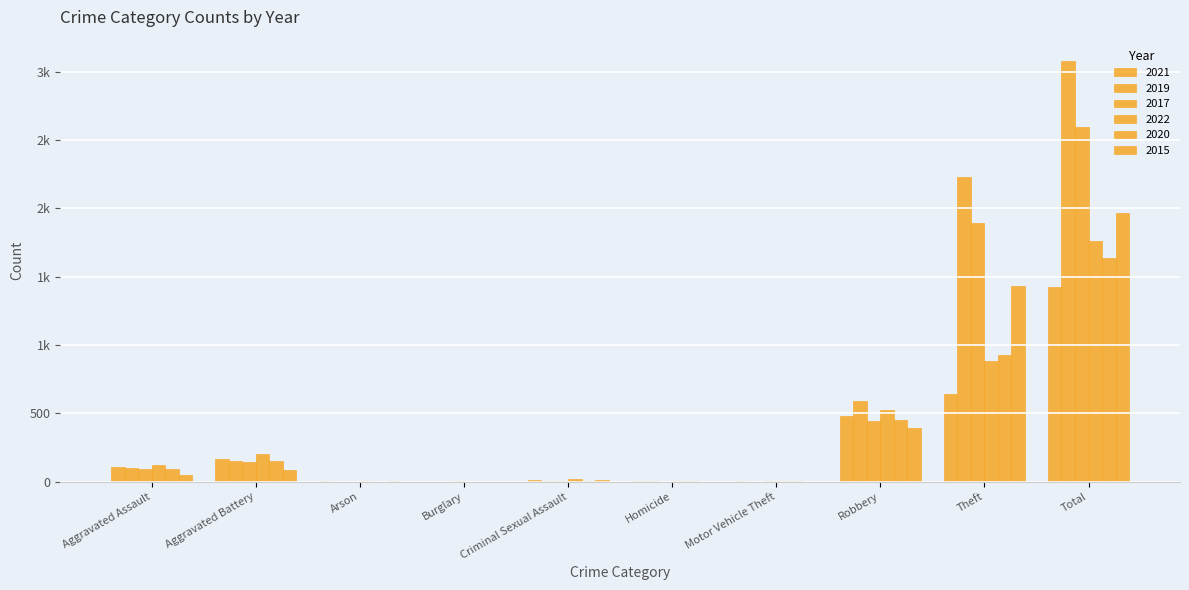

The 2020 series shows 150 at Aggravated Battery. True or false?

True